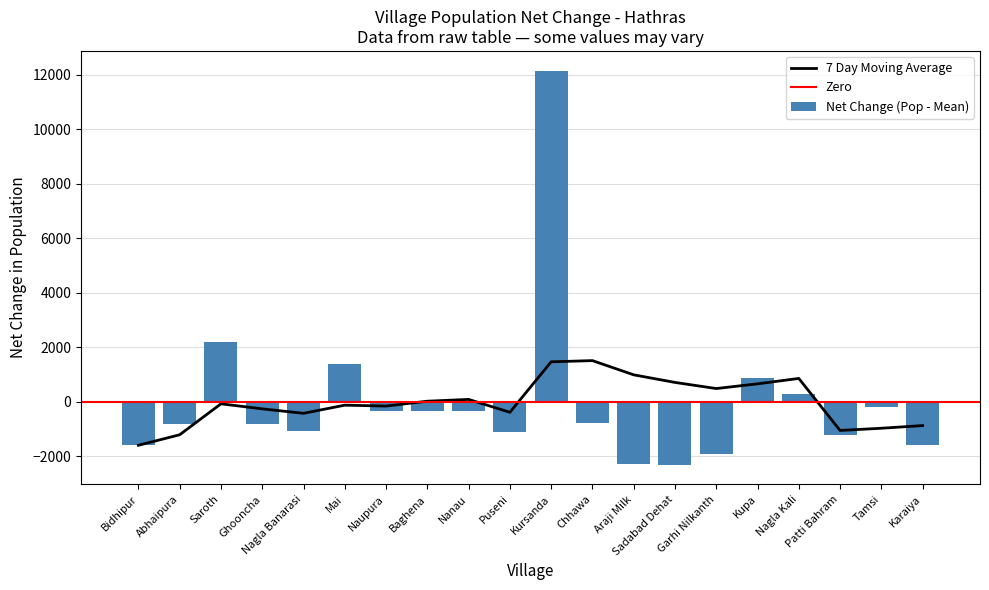

Is it true that the value at Araji Milk is -2281.8?

True